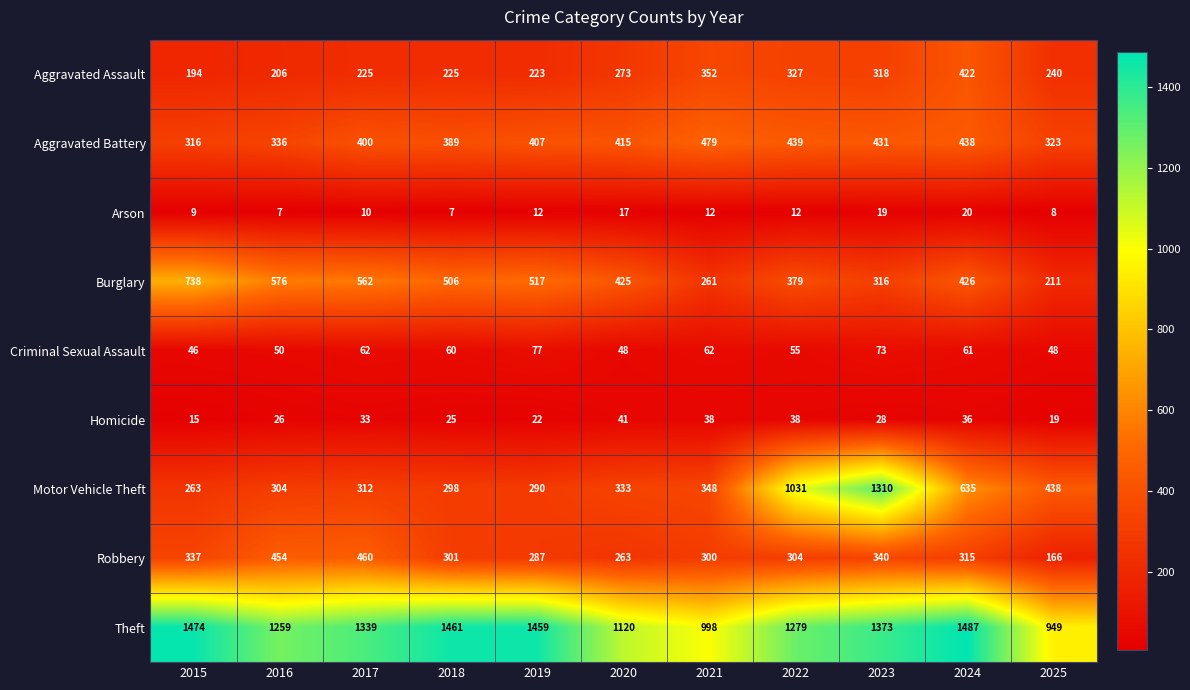

Read the Arson value at 2020, to the nearest 5.

15